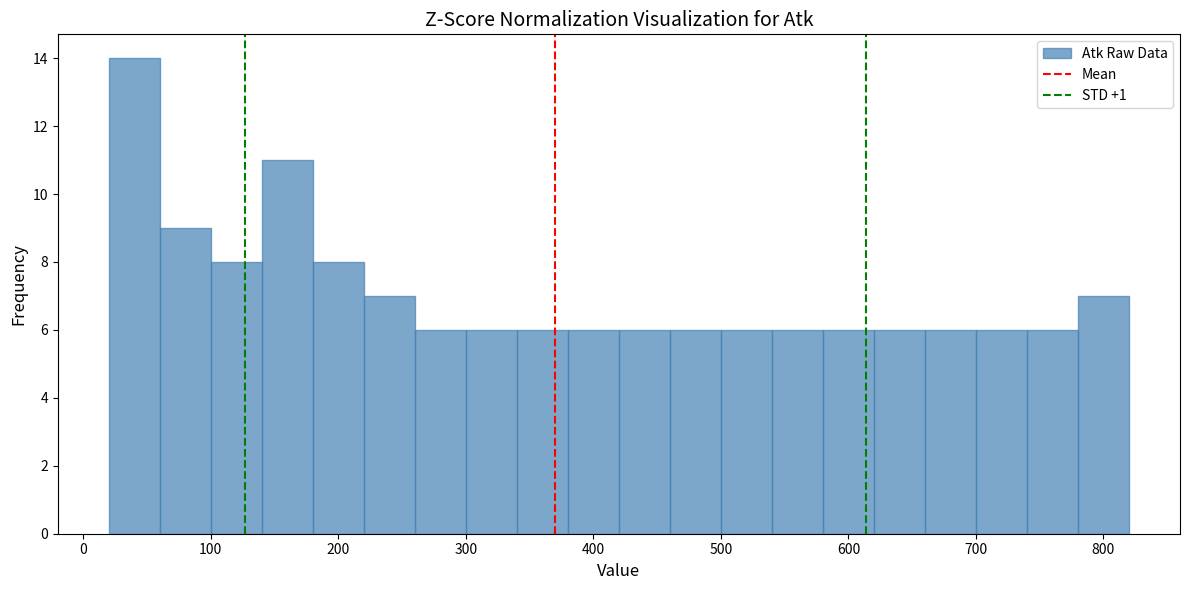

Which range on the x-axis has the tallest bar?

20 to 60